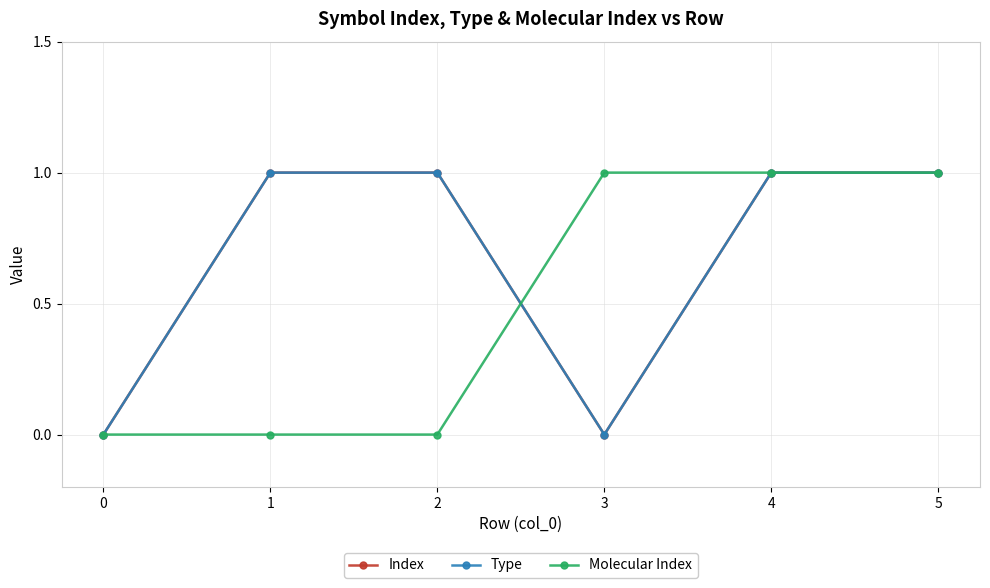

At which label does Type reach its peak?

1